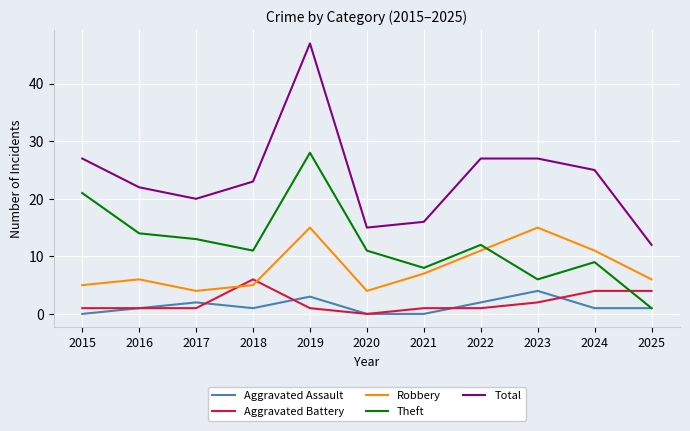

Reading left to right, extract all data points from this chart.

Aggravated Assault: 0	1	2	1	3	0	0	2	4	1	1
Aggravated Battery: 1	1	1	6	1	0	1	1	2	4	4
Robbery: 5	6	4	5	15	4	7	11	15	11	6
Theft: 21	14	13	11	28	11	8	12	6	9	1
Total: 27	22	20	23	47	15	16	27	27	25	12